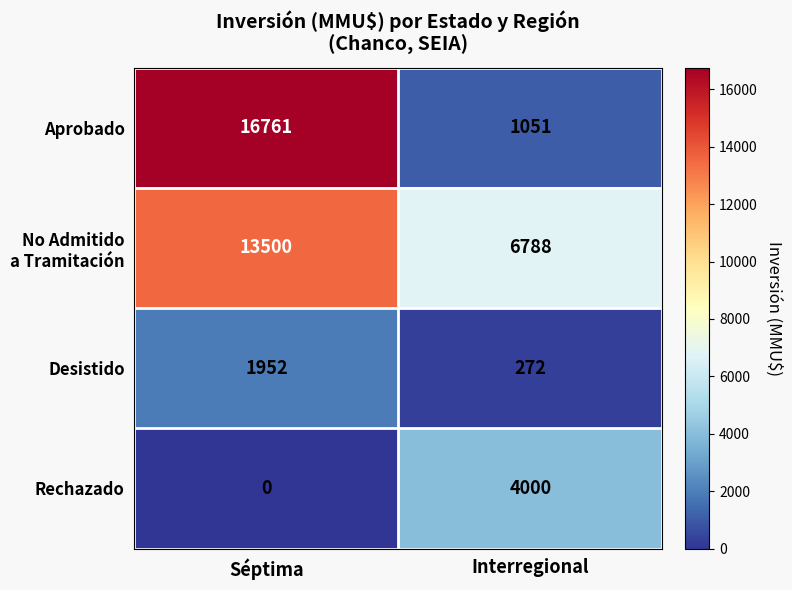

At which category is the sum across all series the highest?

Séptima